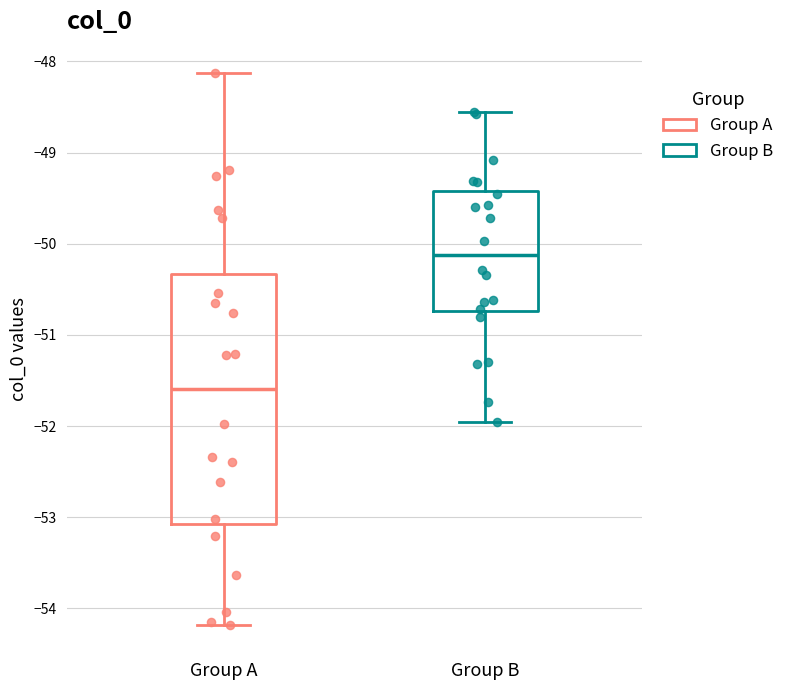

Reading left to right, transcribe this box plot: for each box, give where its median line is, the range the box spans, and where its two whiskers end, as read against the y-axis. The values are not printed on the chart, so give them approximately, as read against the axis.

Group A: median -51.6, box -53.1 to -50.3, whiskers -54.2 to -48.1
Group B: median -50.1, box -50.7 to -49.4, whiskers -52.0 to -48.5